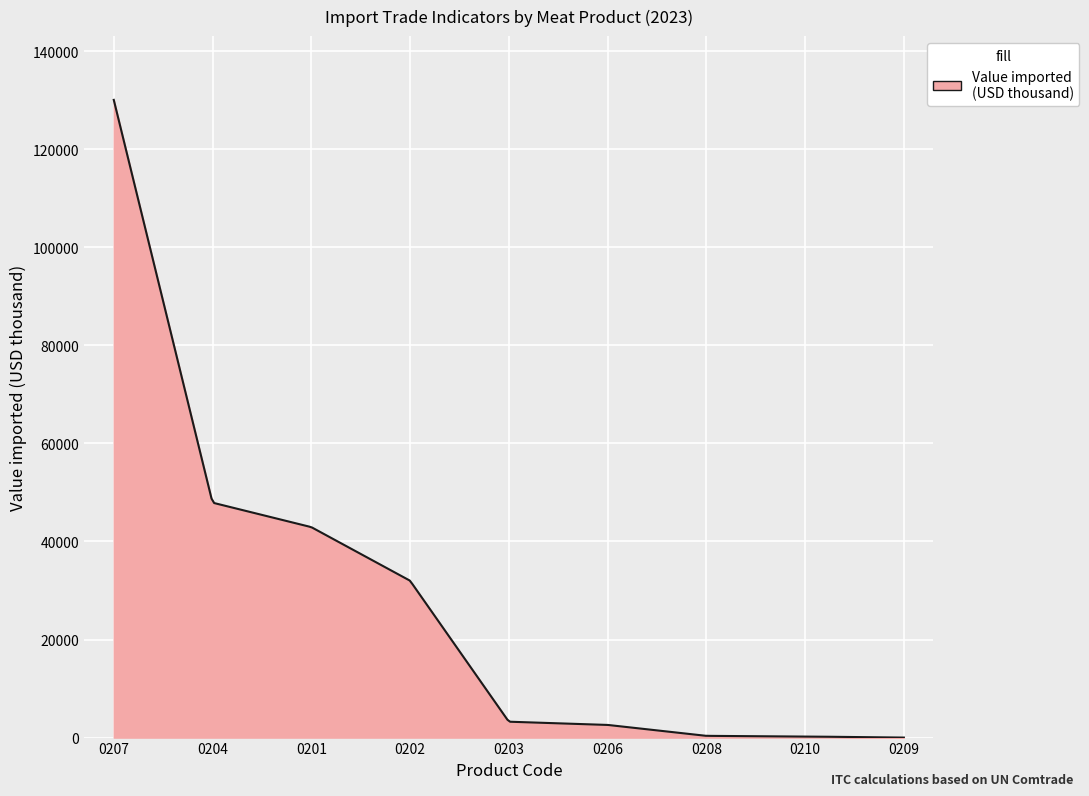

What is the difference between the maximum and minimum values?

130045.0